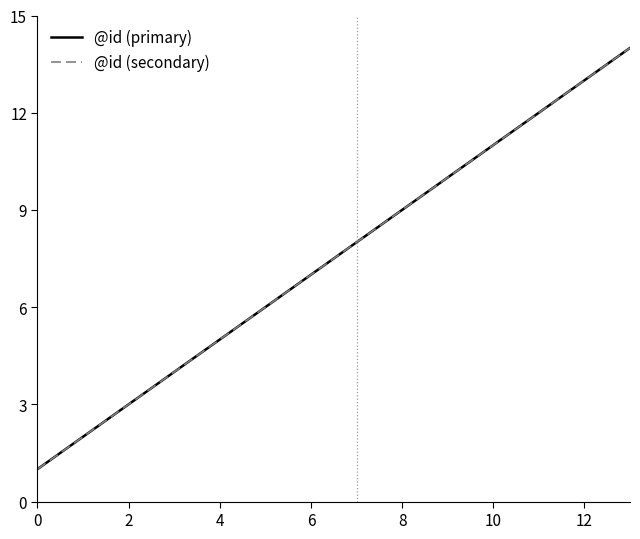

What is the highest value of the @id (primary) series?

14